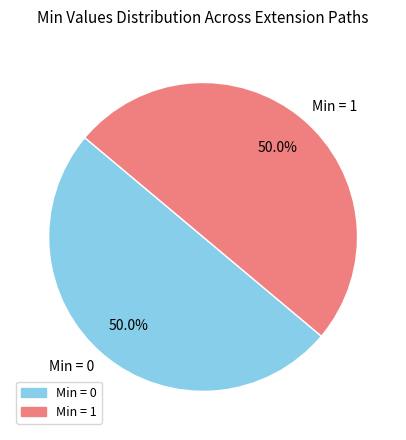

Do Min = 0 and Min = 1 together represent more than half of the pie?

Yes